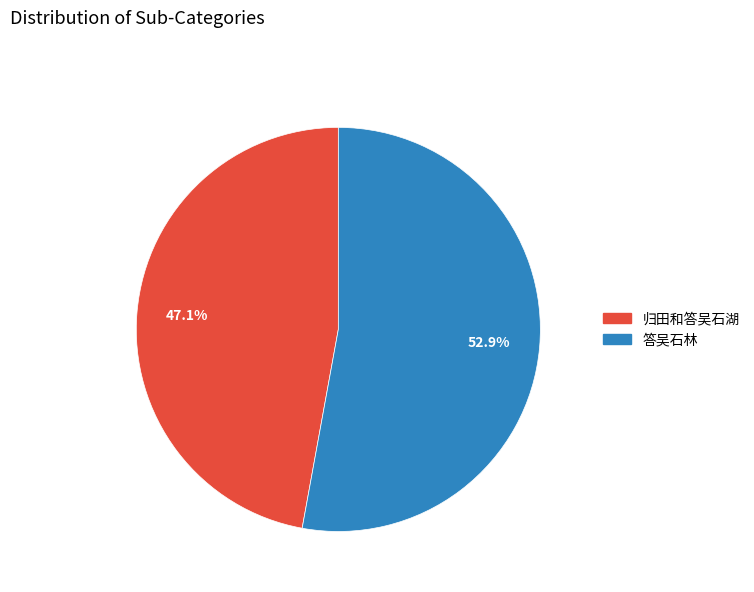

Combined, what portion of the pie is 答吴石林 and 归田和答吴石湖?

100.0%